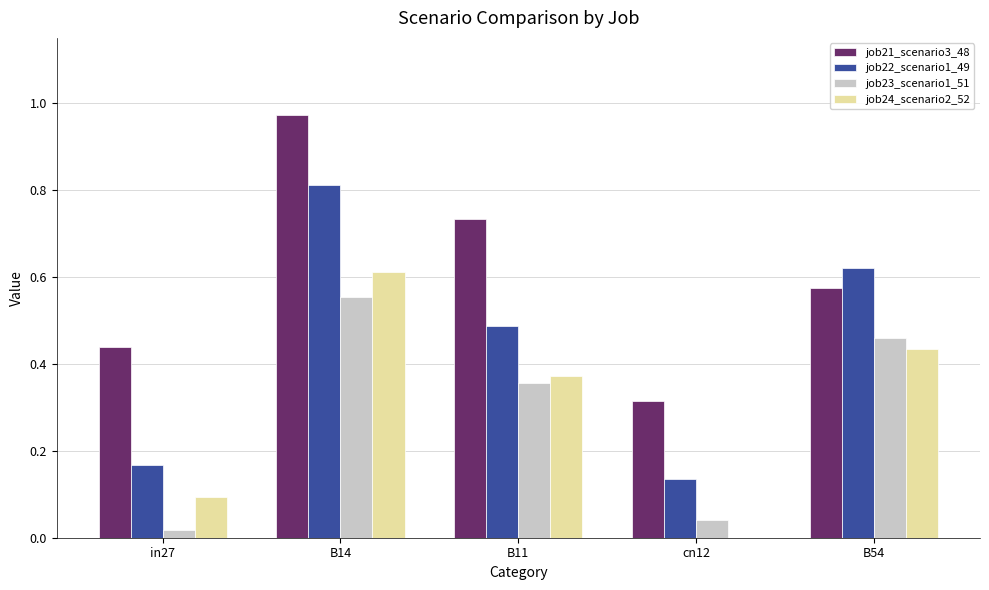

Is the value of job23_scenario1_51 at cn12 greater than the value of job24_scenario2_52 at B11?

No